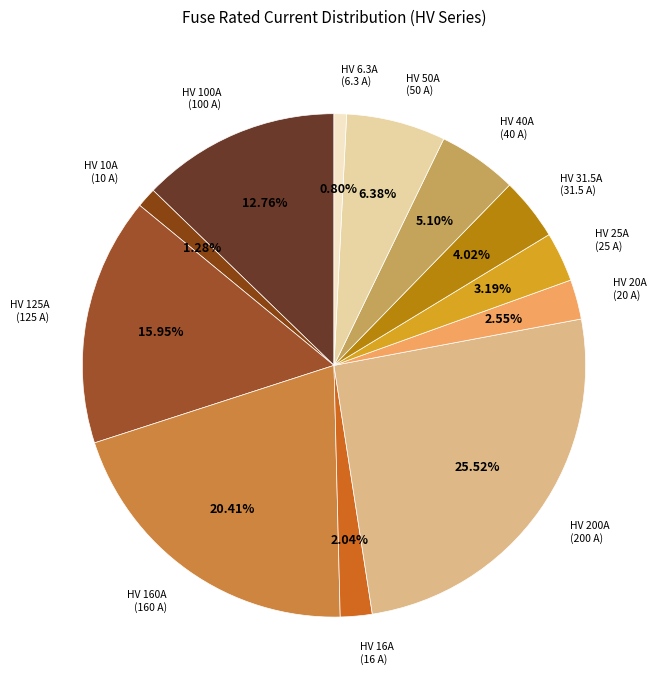

To the nearest percent, what percentage of the pie is HV 6.3A?

1%